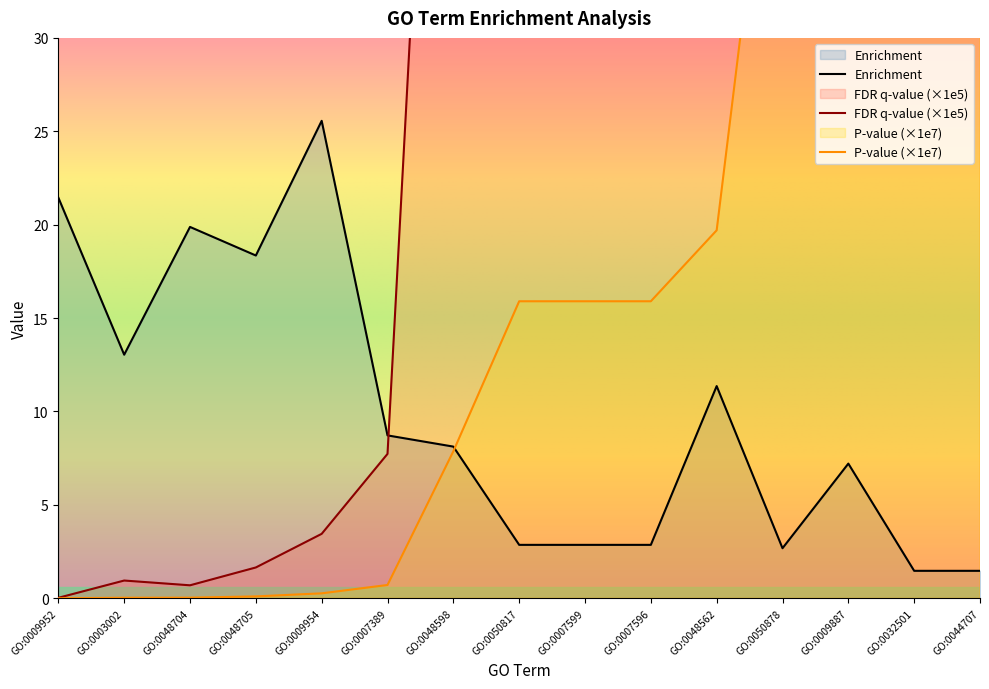

How many lines are shown in the chart?

3